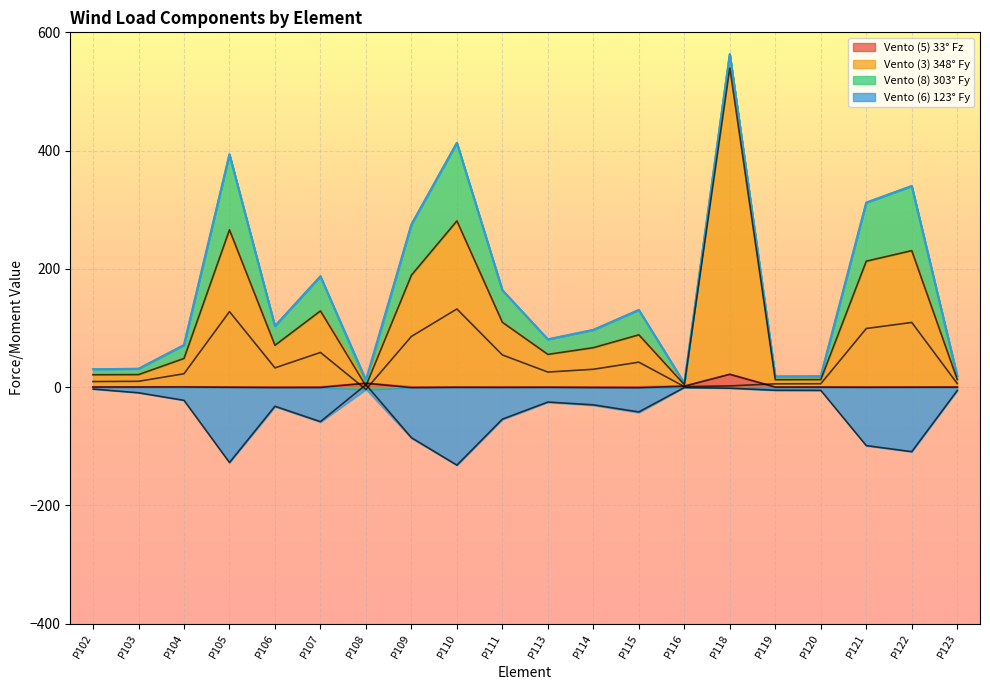

What is the difference between the maximum and minimum values in the Vento (5) 33° Fz series?

22.6